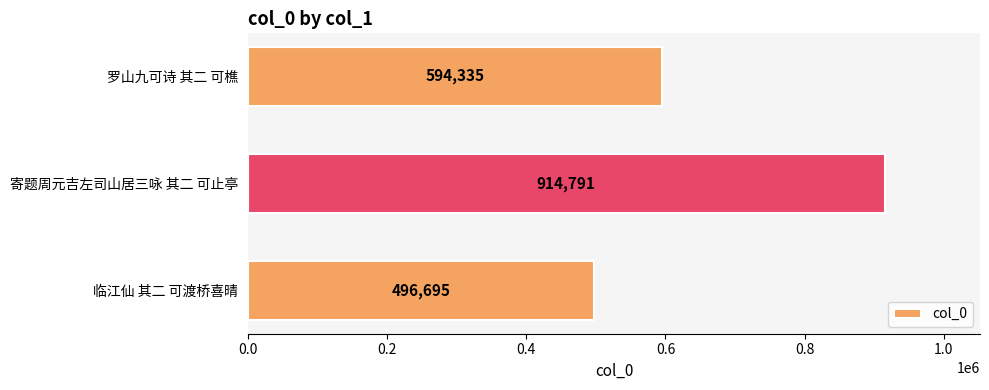

The value at 临江仙 其二 可渡桥喜晴 is 496695. True or false?

True